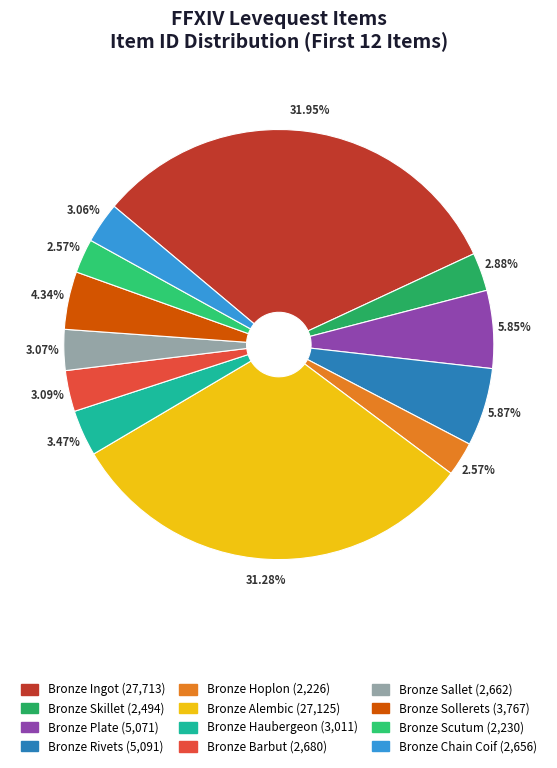

What percentage do Bronze Plate and Bronze Scutum together represent?

8.4%